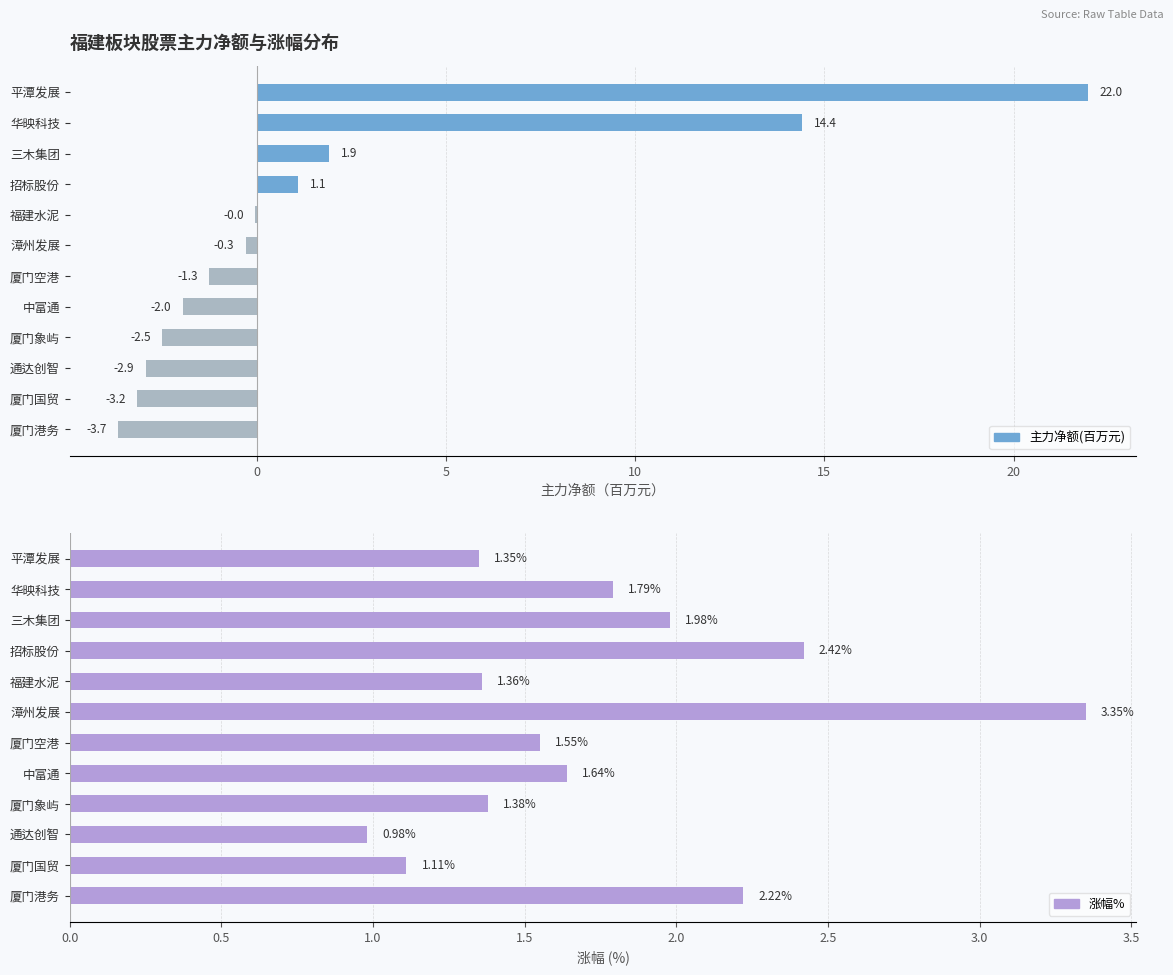

Reading left to right, list all the values displayed in this chart.

主力净额(百万): 22.0	14.4	1.9	1.1	-0.0	-0.3	-1.3	-2.0	-2.5	-2.9	-3.2	-3.7
涨幅%: 1.4	1.8	2.0	2.4	1.4	3.4	1.6	1.6	1.4	1.0	1.1	2.2